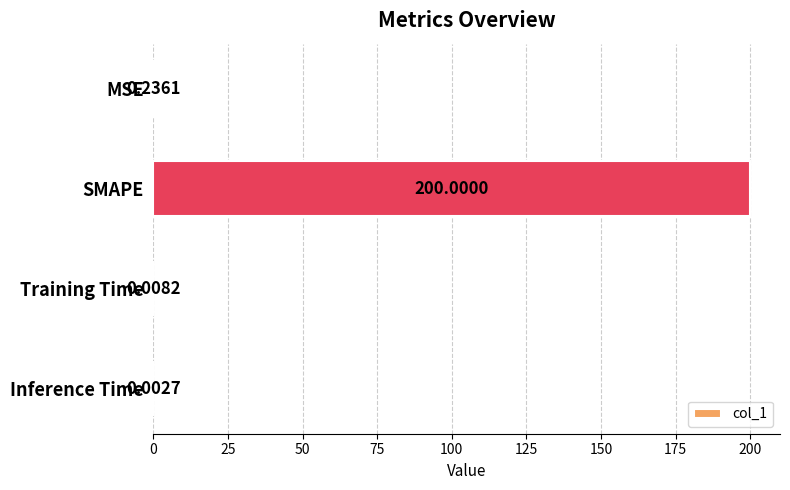

What is the sum of all values?

200.2